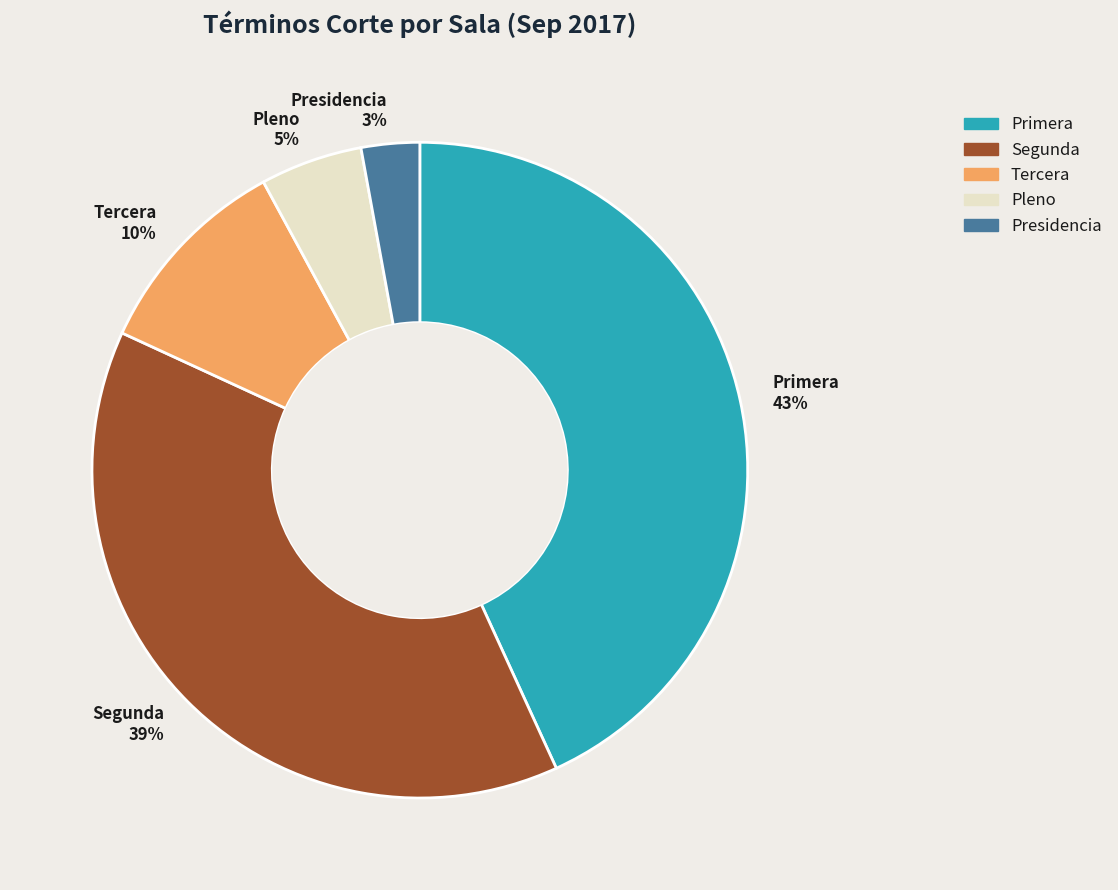

Is the sum of Primera and Segunda greater than half?

Yes